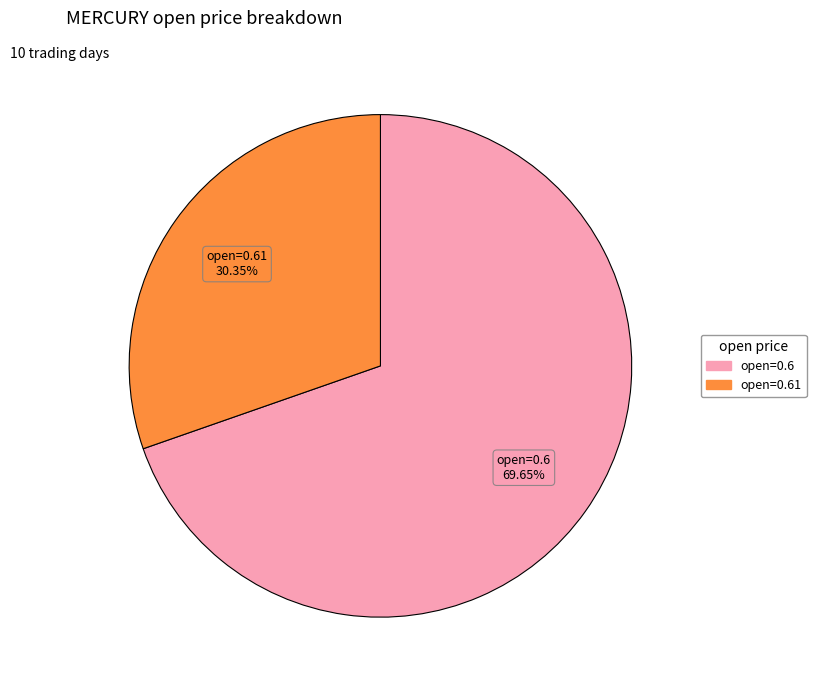

Is there any slice that represents more than half of the pie?

Yes